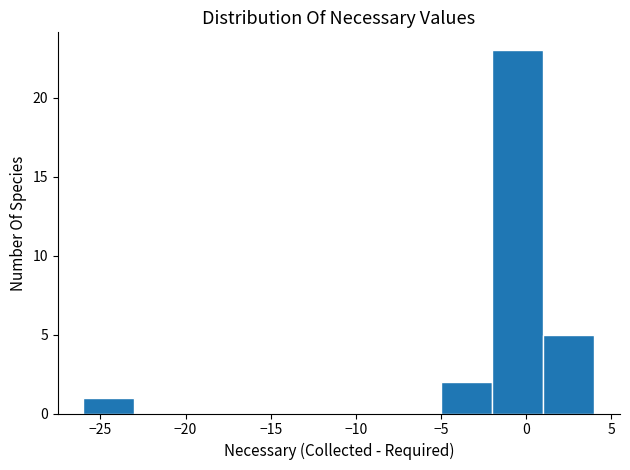

How tall is the bar that spans 1 to 4 on the x-axis? The values are not printed on the chart, so give them approximately, as read against the axis.

5